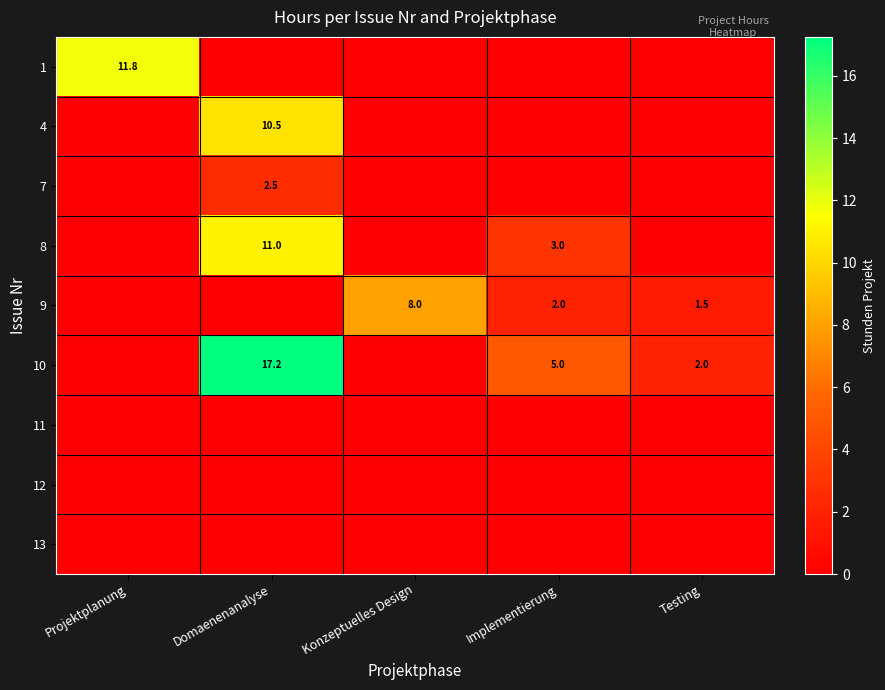

What is the maximum value shown in the chart?

17.2